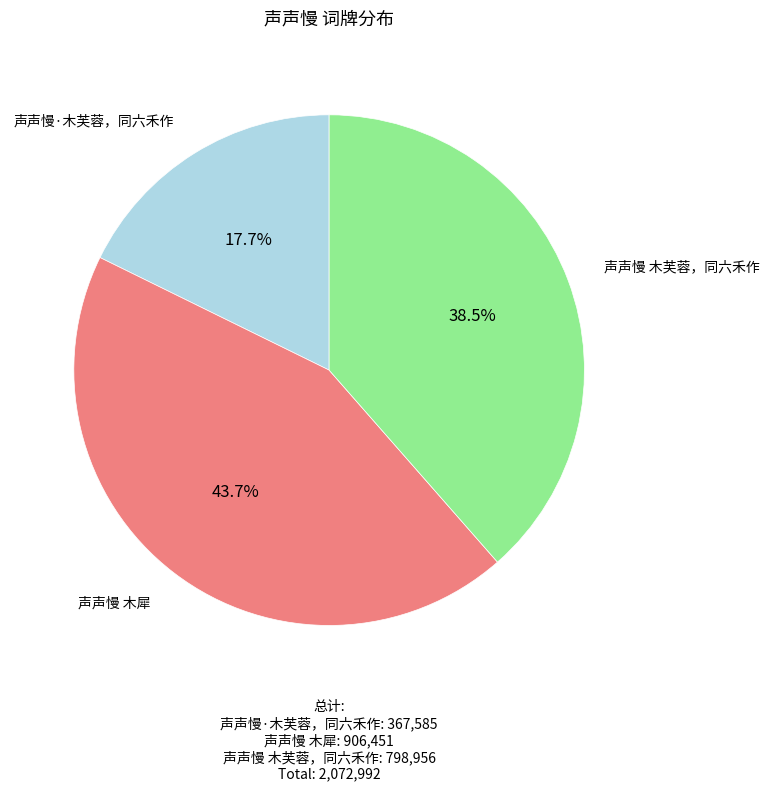

What percentage is NOT represented by 声声慢 木犀?

56.3%